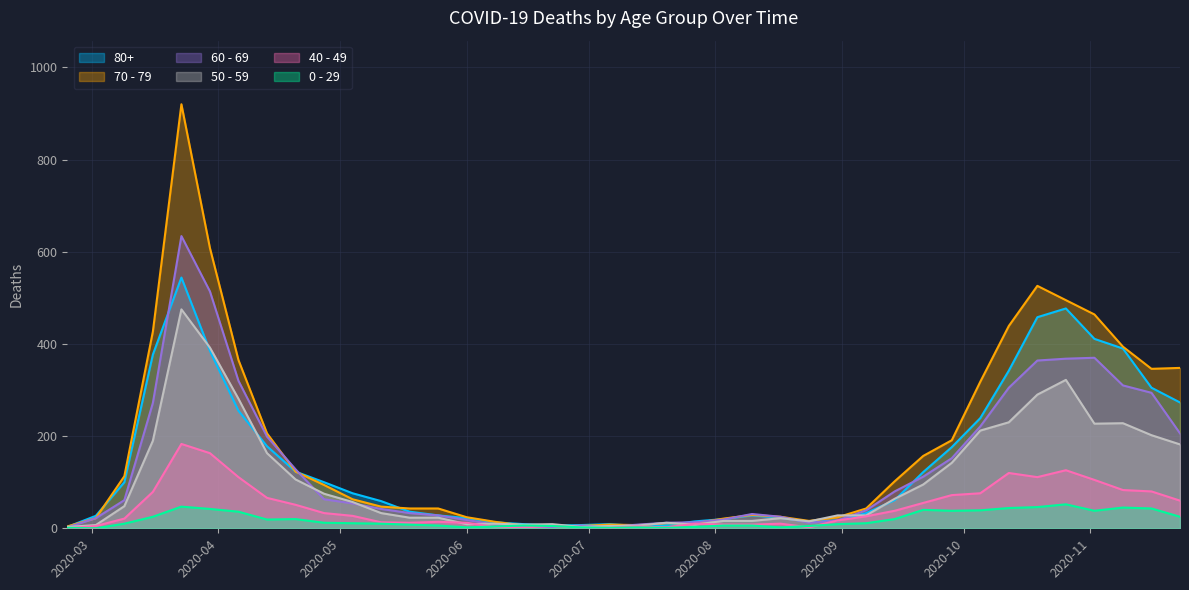

What is the label of the 35th point from the left?

2020-10-19